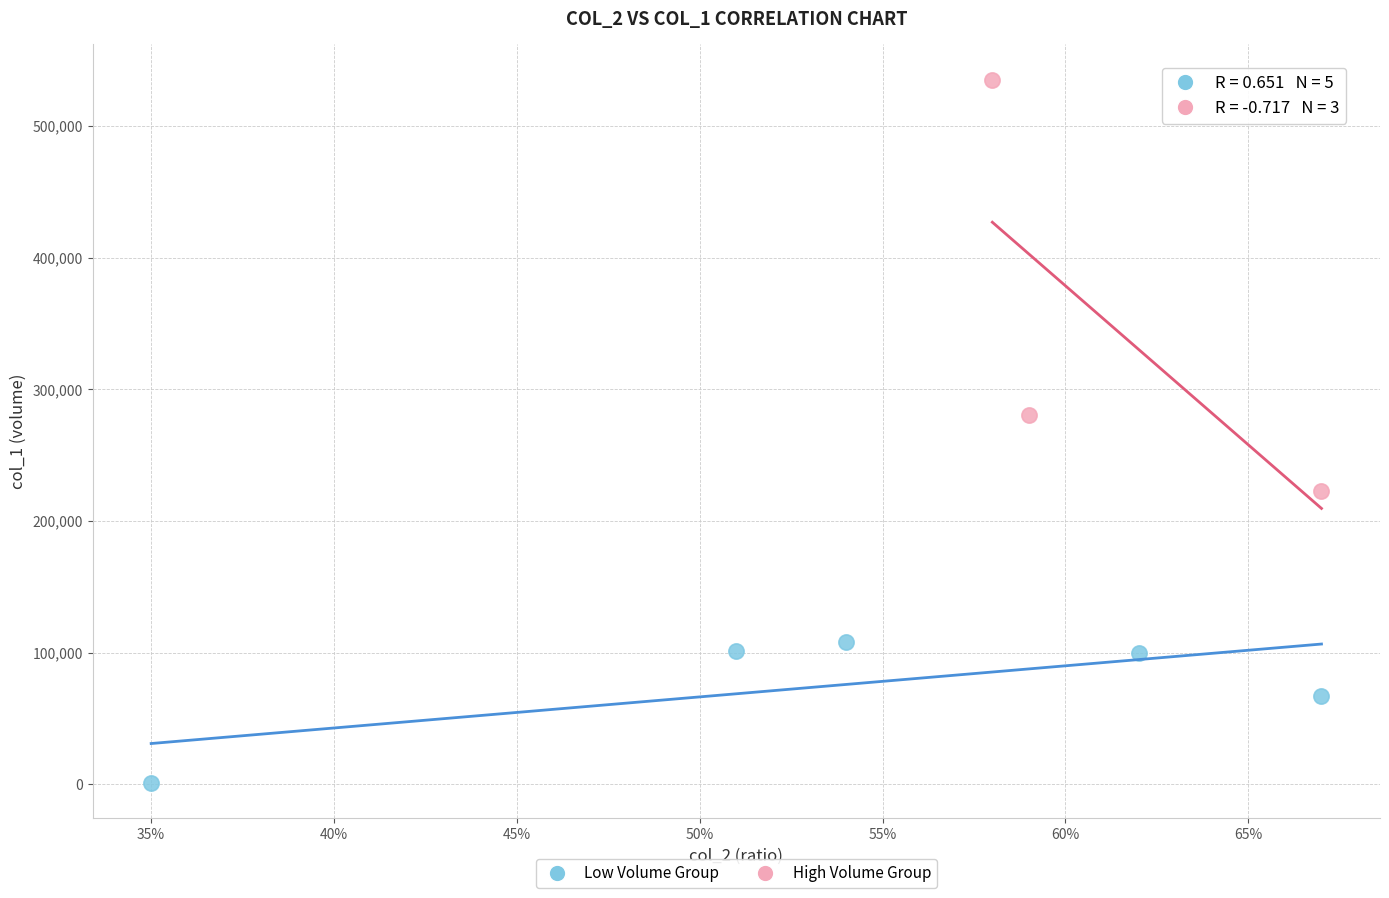

Which series contains the lowest Y value?

Low Volume Group